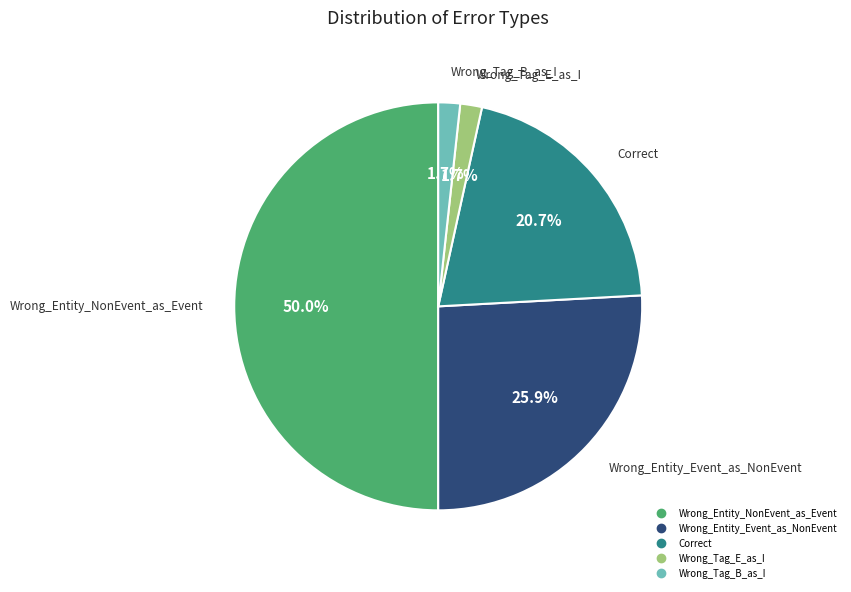

To the nearest percent, what portion does Wrong_Entity_Event_as_NonEvent represent?

26%